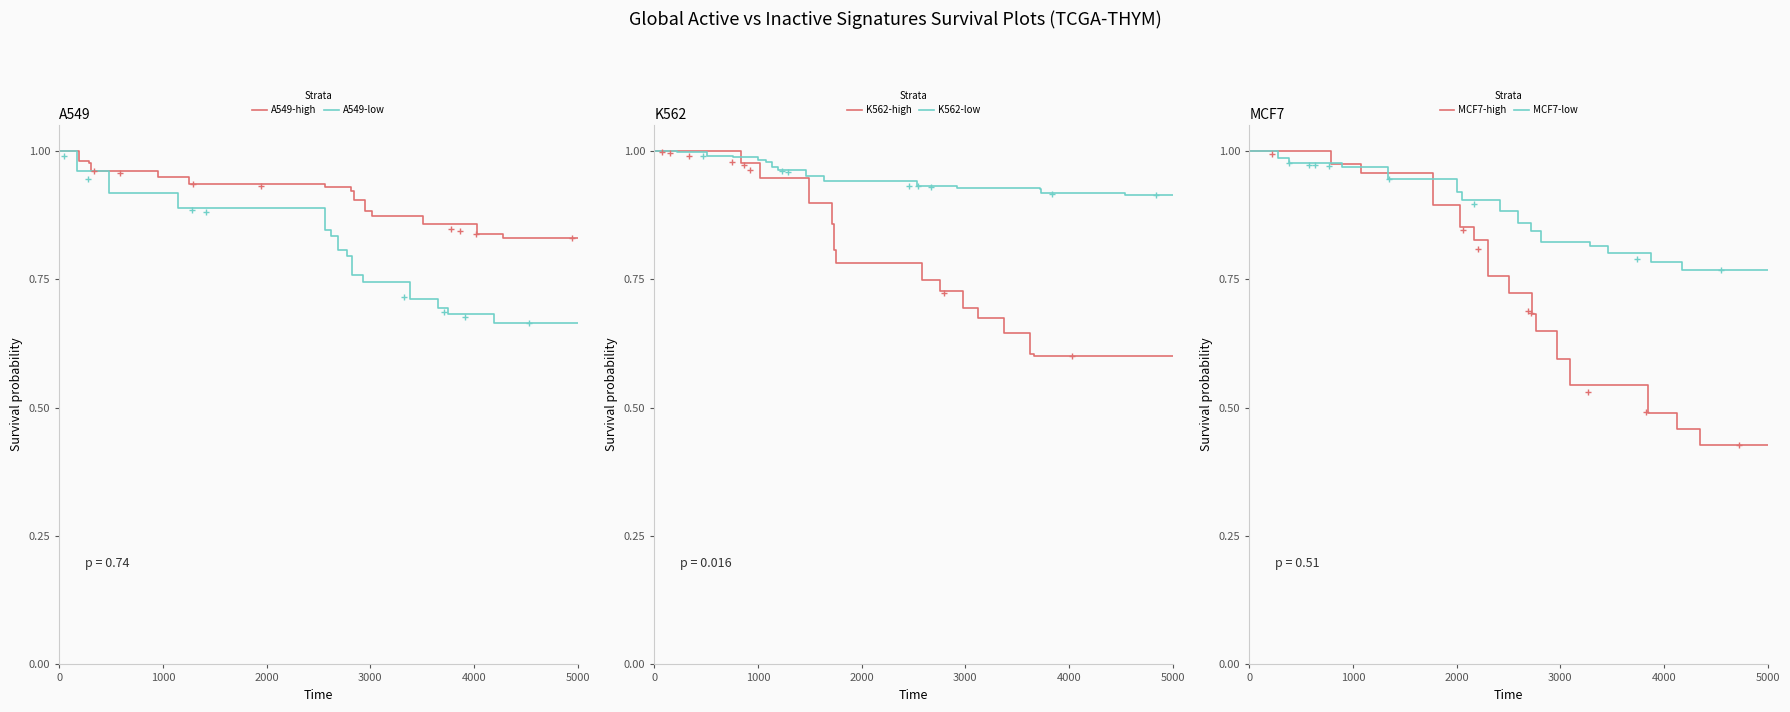

True or false: A549-low and MCF7-low cross at least once.

False